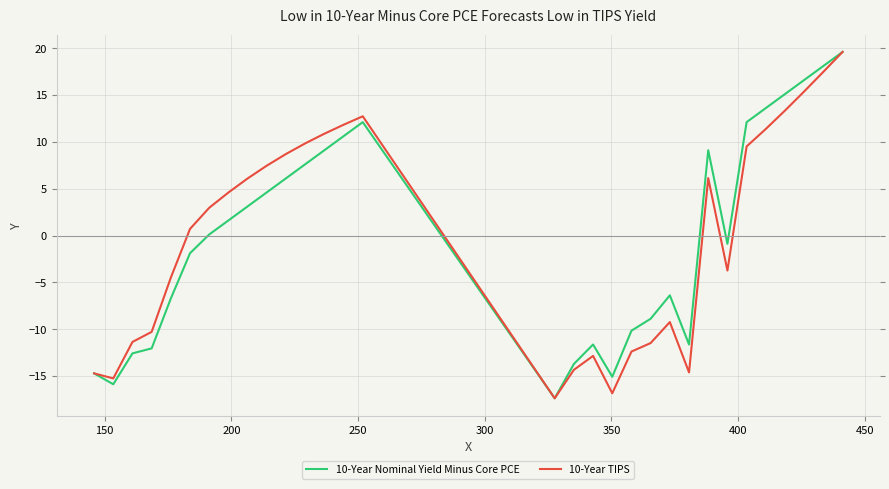

What is the minimum value shown in the chart?

-17.4